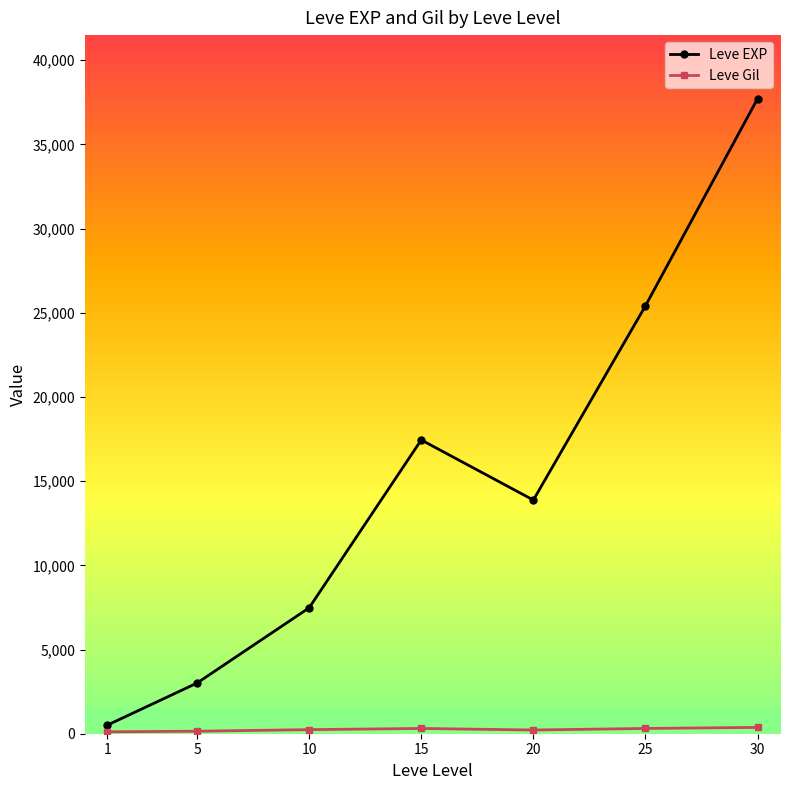

The value of Leve EXP at 10 is 7475.0. True or false?

True